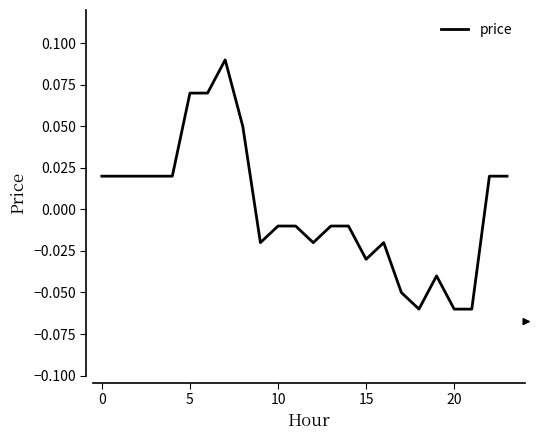

Which label corresponds to the smallest value in the chart?

18